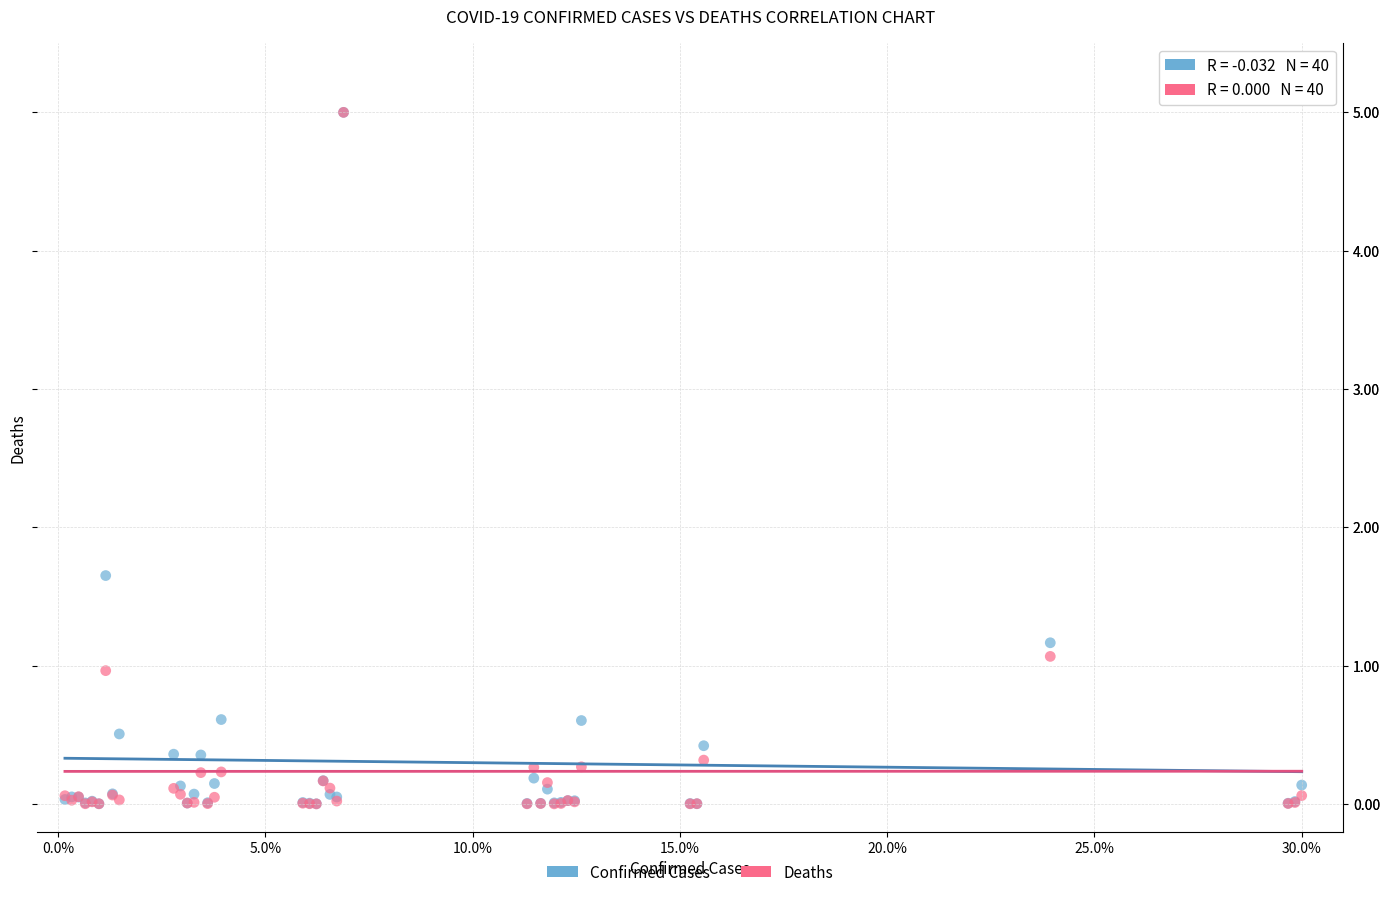

In the Confirmed Cases series, what Y value is closest to 2?

1.7